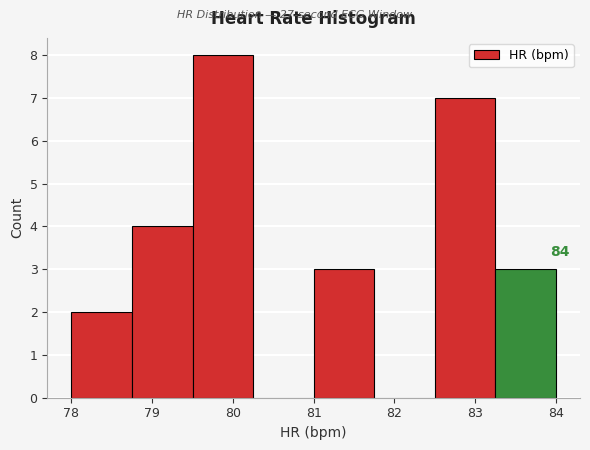

Over which range of the x-axis is the bar tallest?

79.50 to 80.25